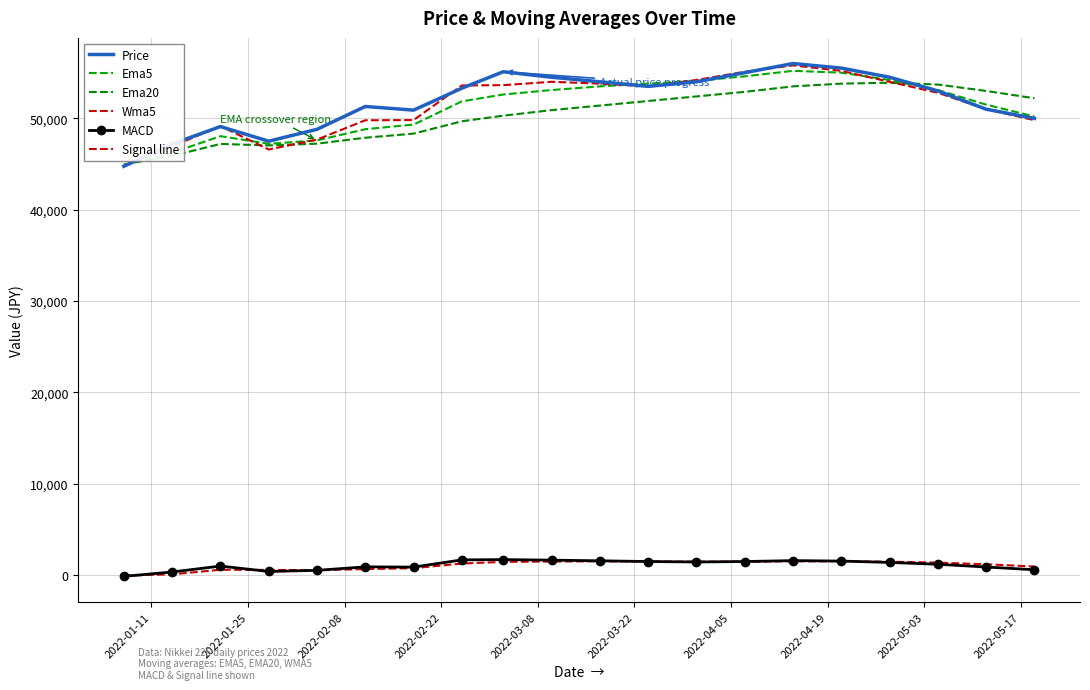

What is the average value of the Ema20 series?

50405.1